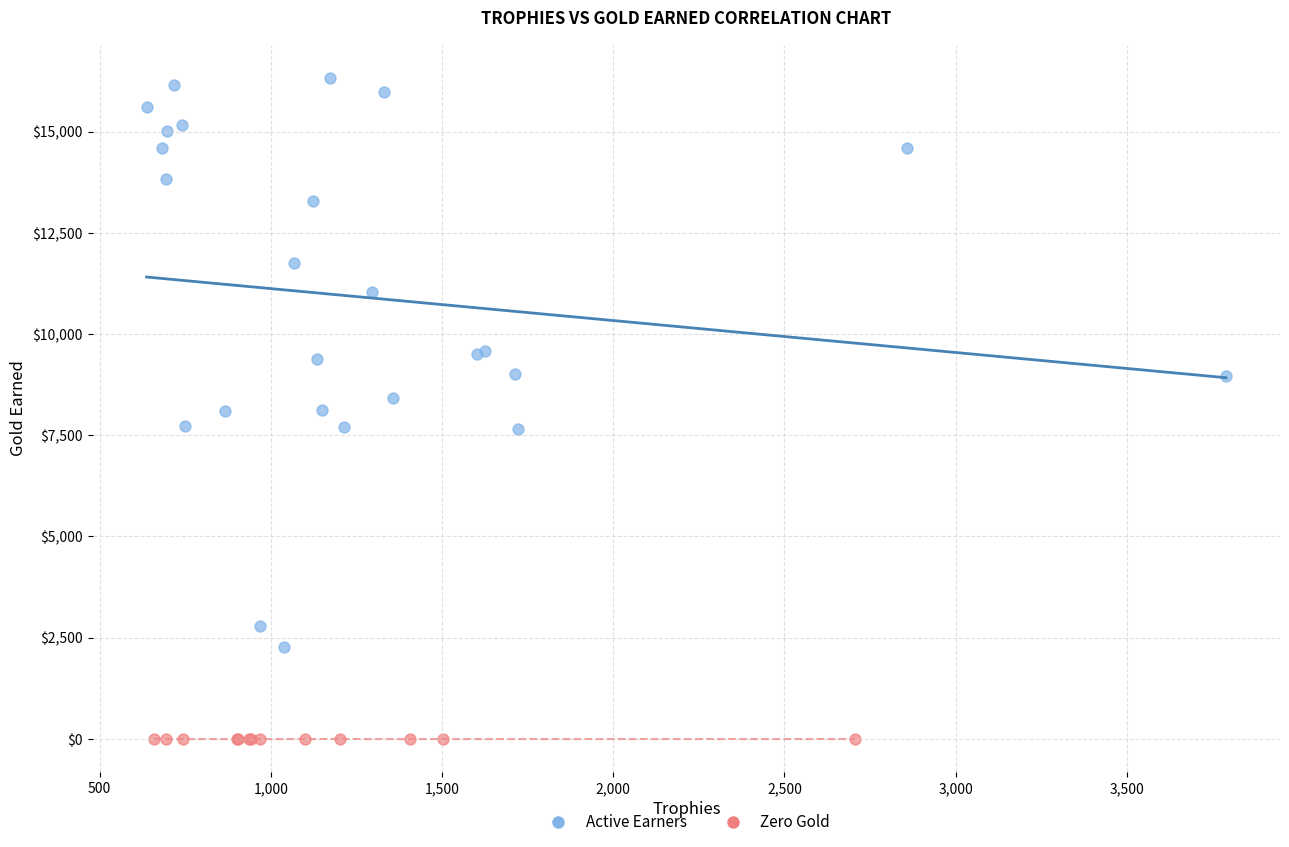

Which series contains the highest Y value?

Active Earners